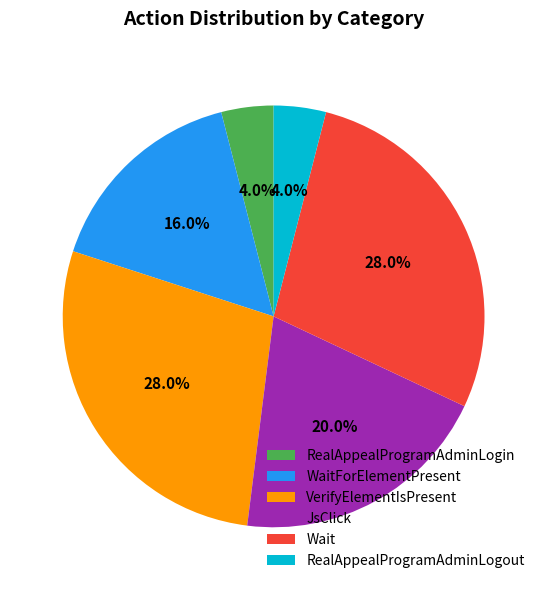

What percentage is the JsClick slice, to the nearest percent?

20%